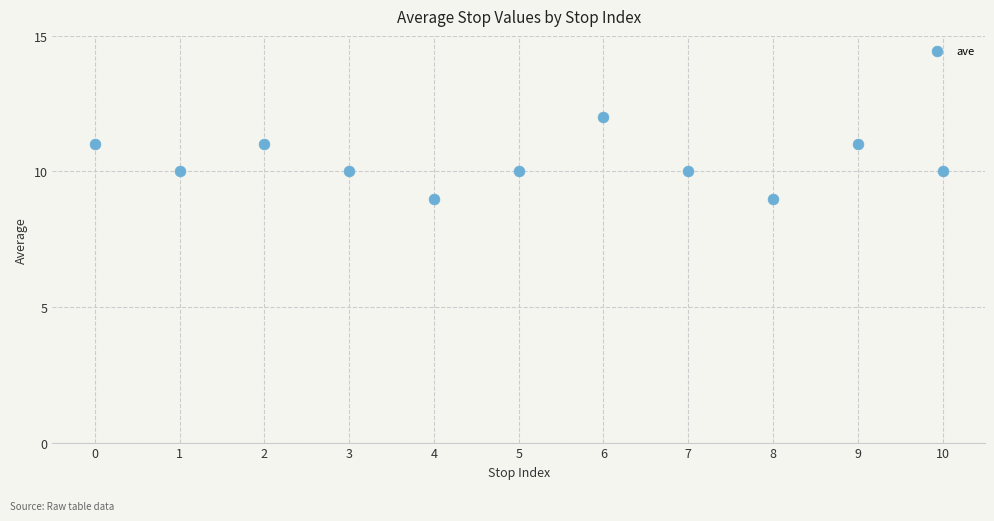

What is the average Y value?

10